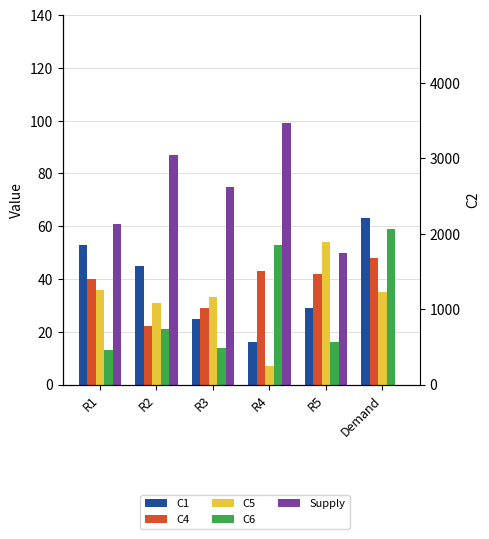

Which series has the largest range (max minus min)?

Supply